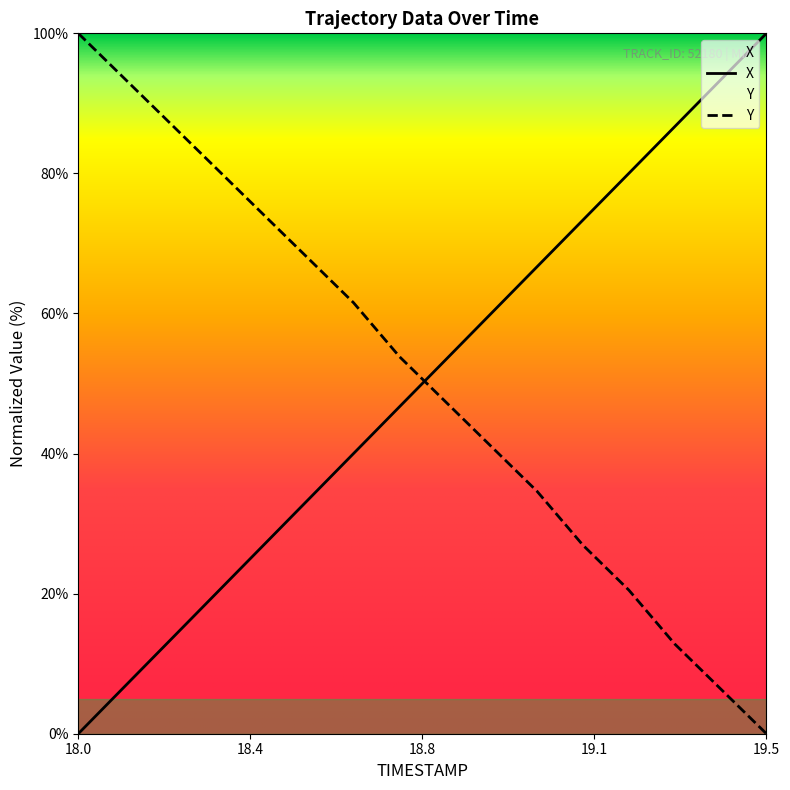

At how many categories does at least one series exceed 5?

16